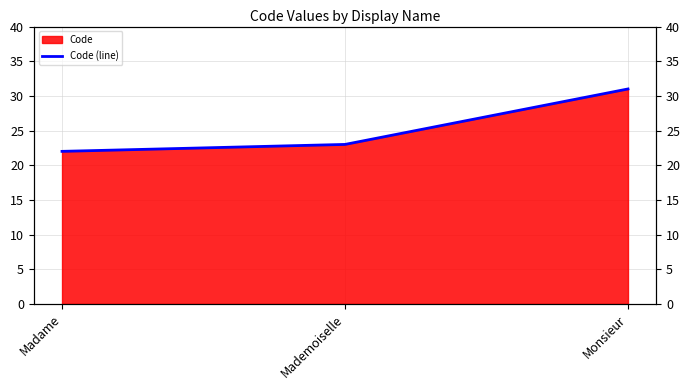

Reading left to right, what are all the values shown in this chart?

22	23	31